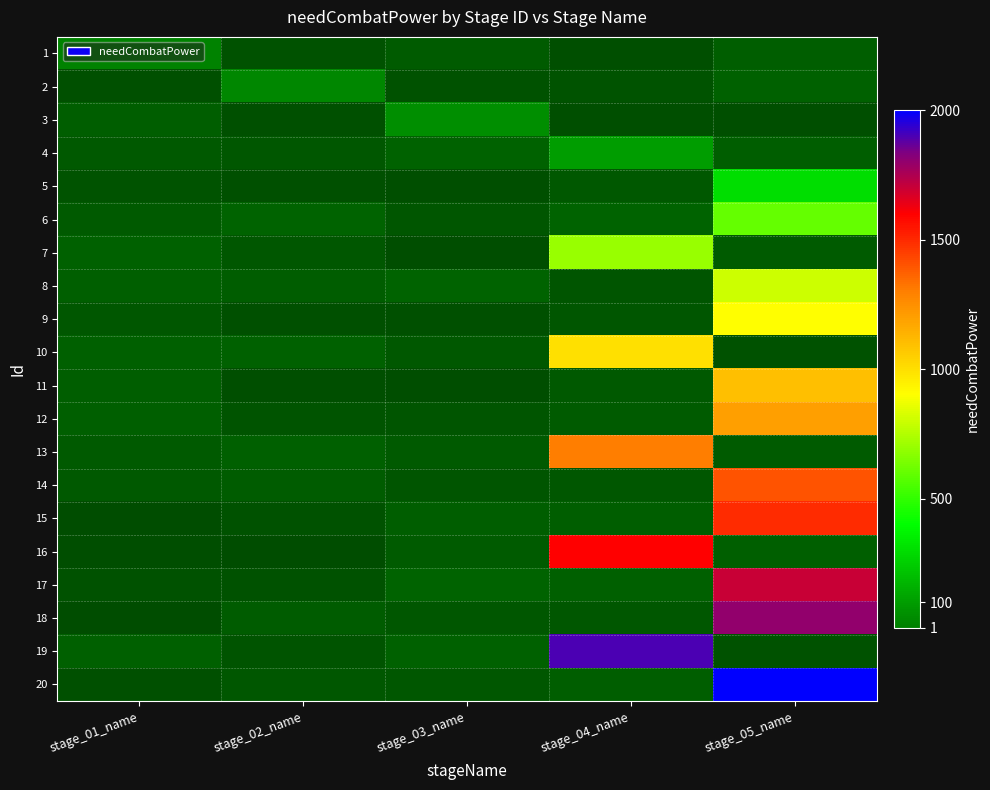

At how many categories does at least one series exceed 160?

2